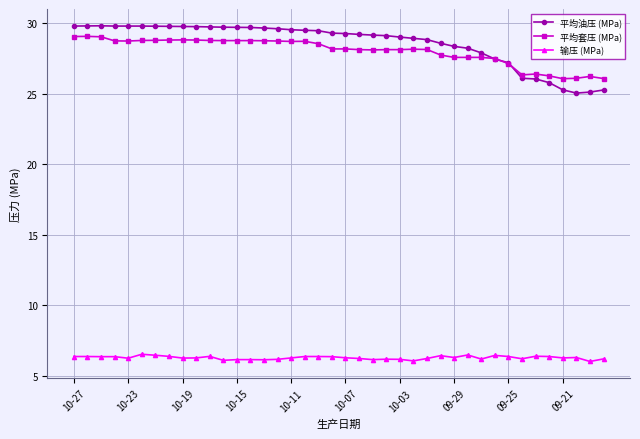

At how many categories does at least one series exceed 21?

40